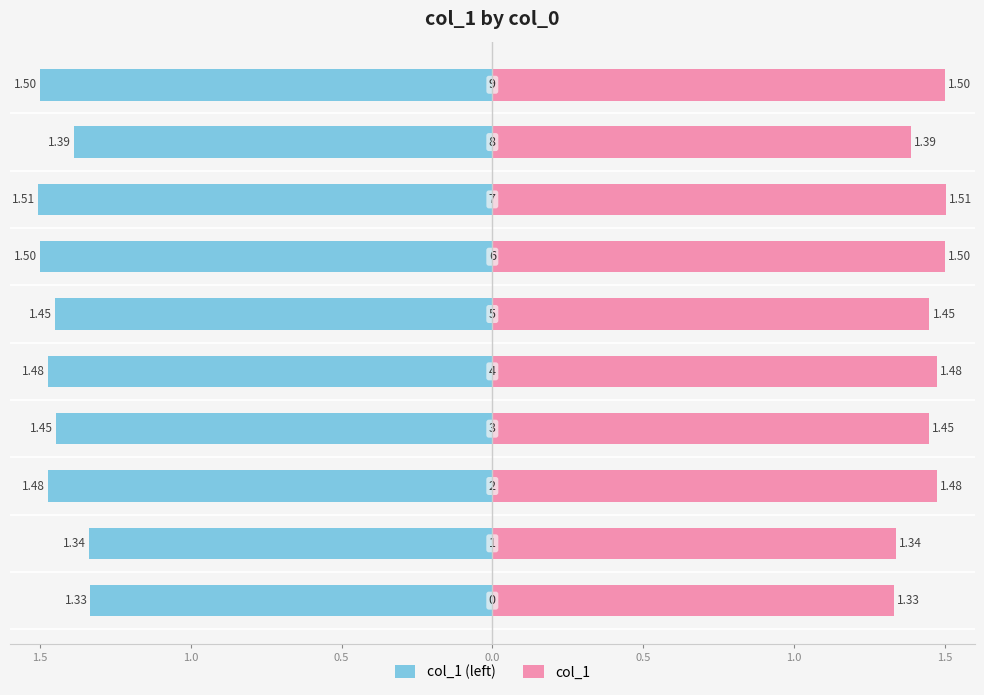

What is the label of the 4th bar from the right?

1.5